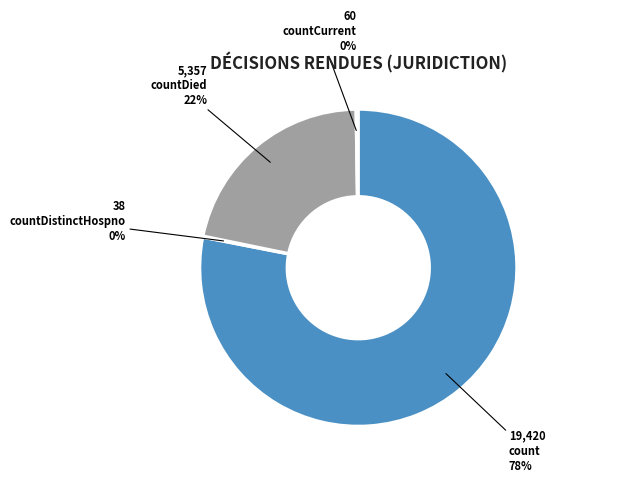

To the nearest percent, what is the average slice percentage?

25%